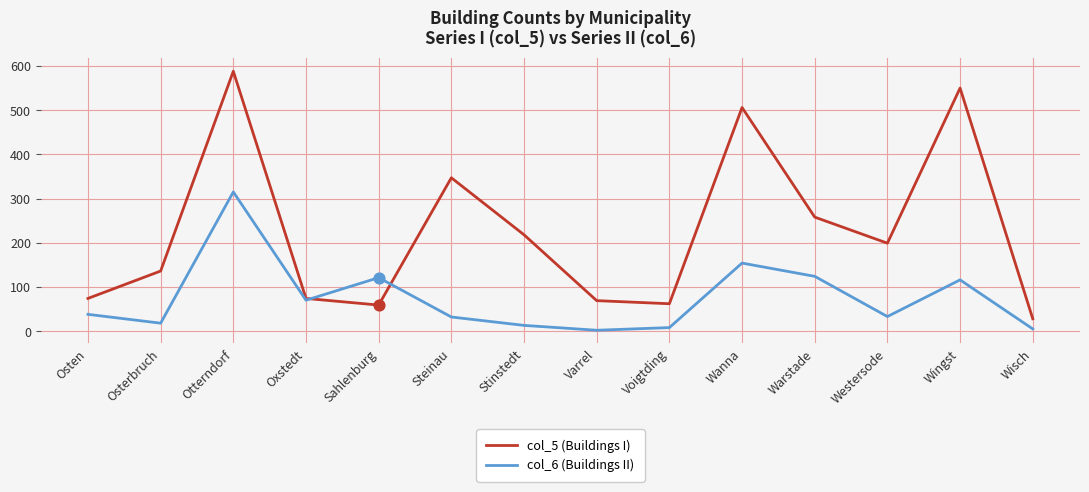

What is the total value across all series at Oxstedt?

144